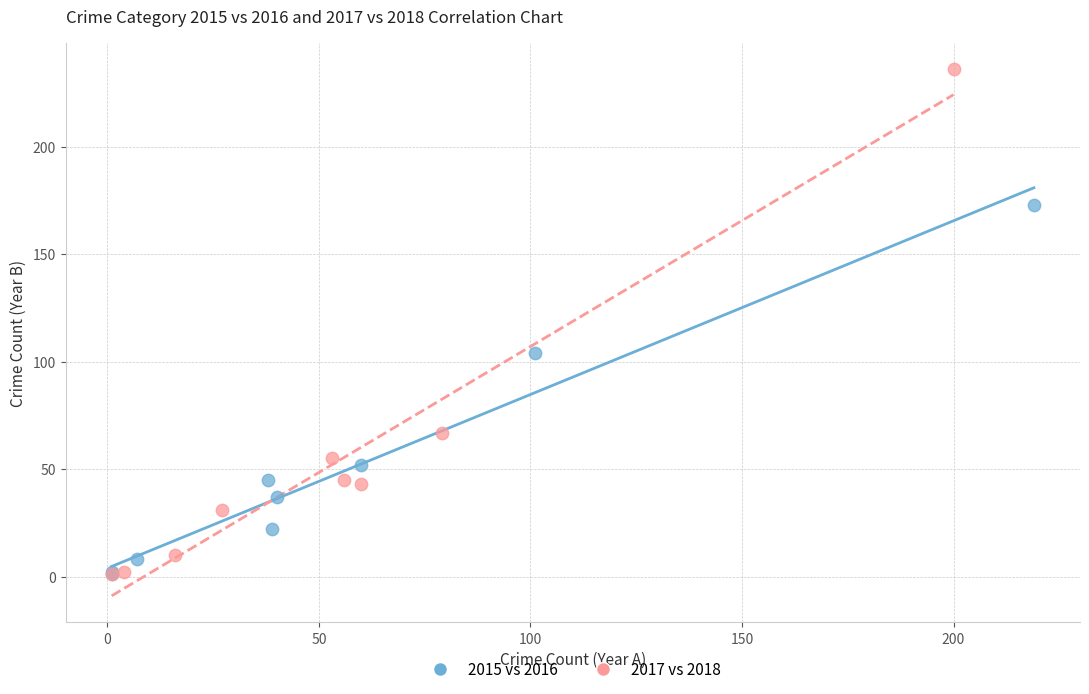

Which series reaches the maximum Y coordinate?

2017 vs 2018